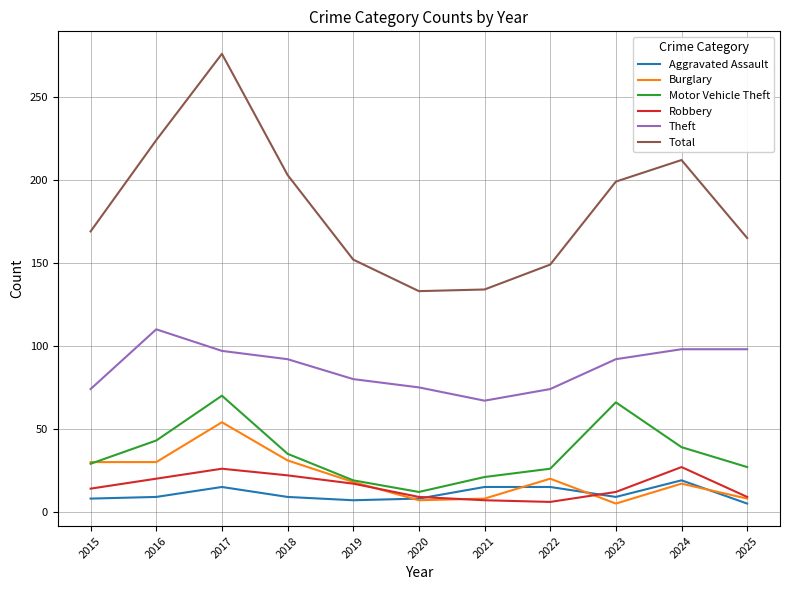

What is the difference between the maximum and minimum values in the Burglary series?

49